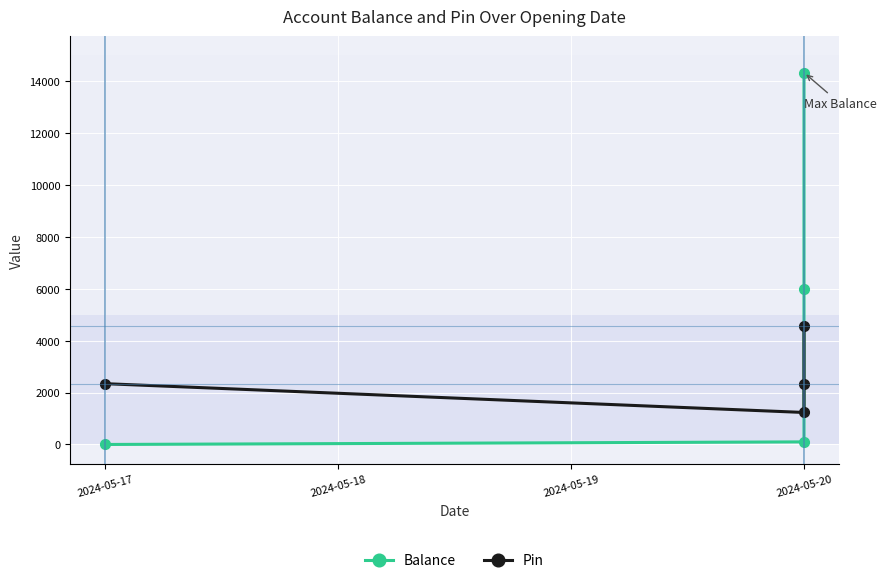

True or false: Balance has a value of 42 at 2024-05-20.

False